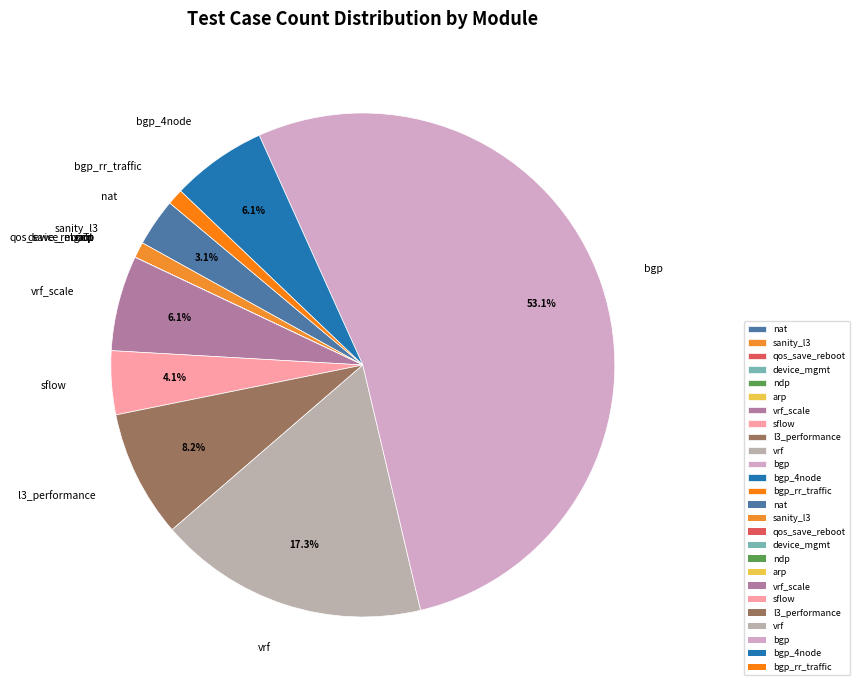

What is the largest slice in the pie chart?

bgp